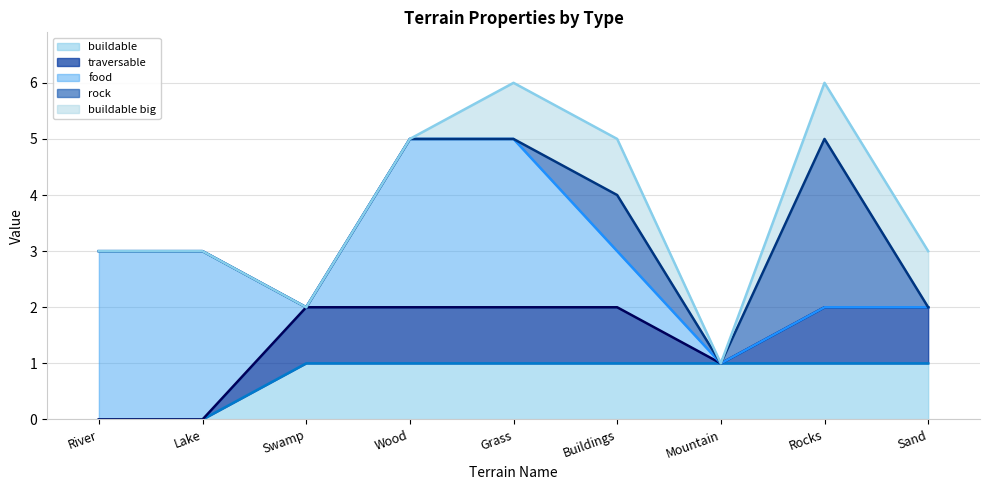

Is it true that buildable (line) equals 1 at Rocks?

False